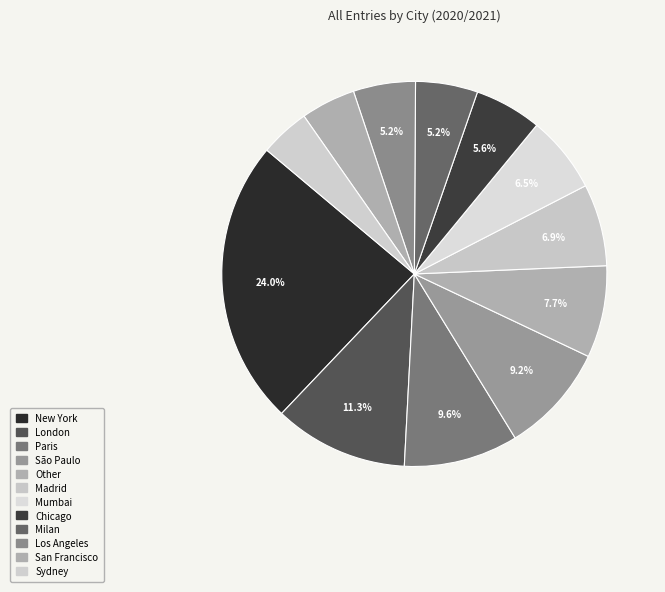

Count the number of slices in the pie.

12